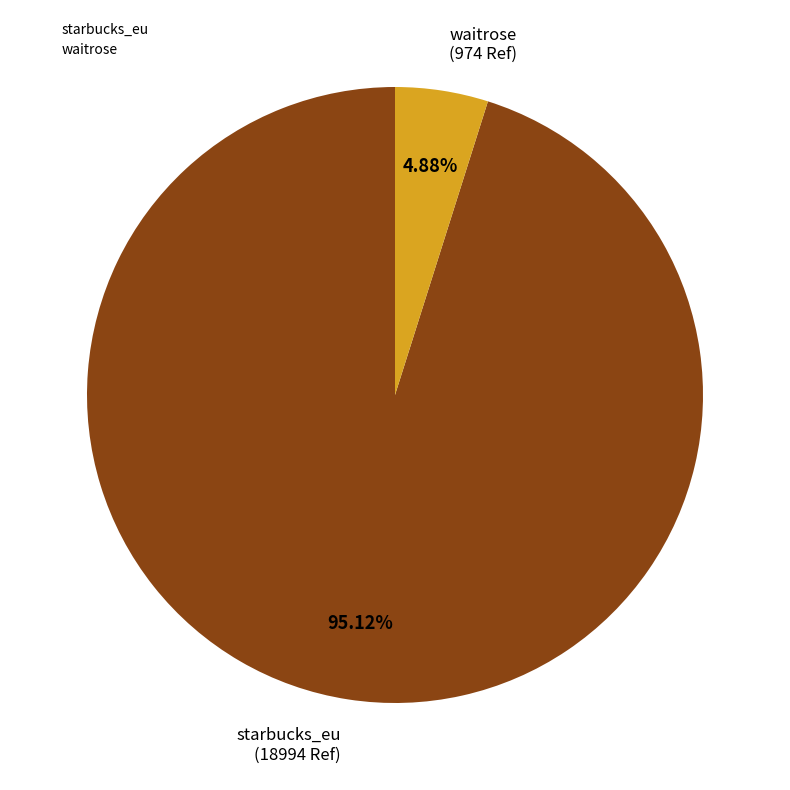

Which category has the smallest portion of the pie?

waitrose